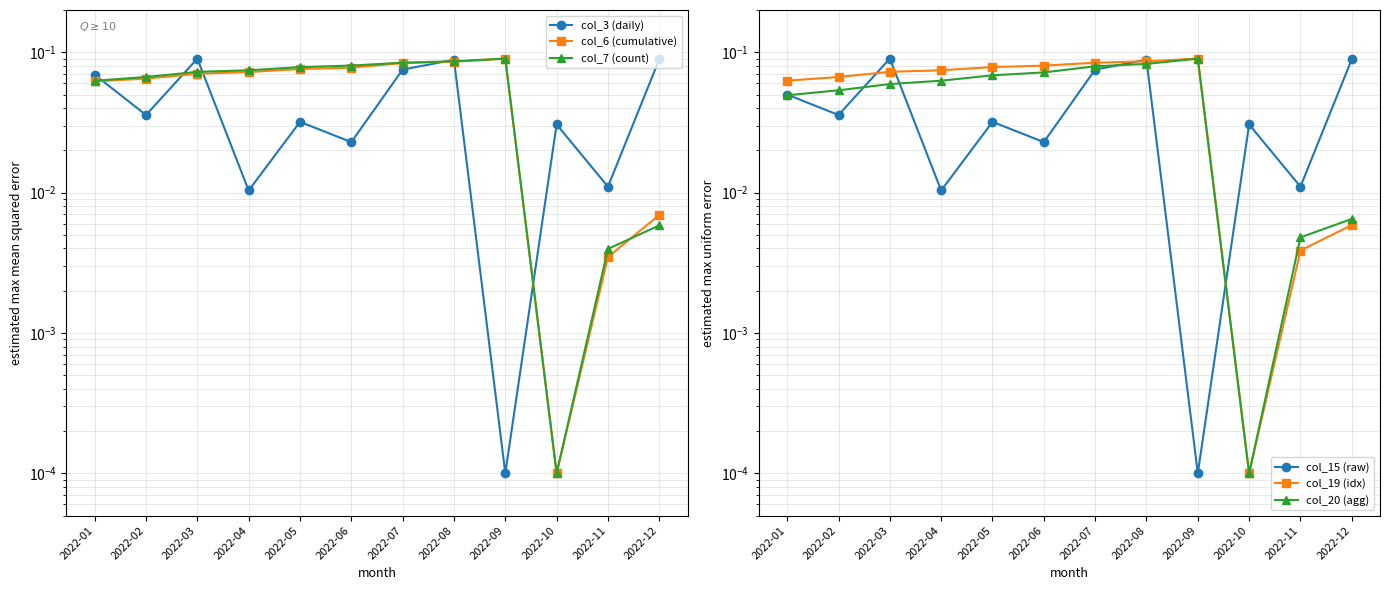

Reading left to right, transcribe all the data shown in this chart.

col_3 (daily): 2022-01=0.1	2022-02=0.0	2022-03=0.1	2022-04=0.0	2022-05=0.0	2022-06=0.0	2022-07=0.1	2022-08=0.1	2022-09=0.0	2022-10=0.0	2022-11=0.0	2022-12=0.1
col_6 (cumulative): 2022-01=0.1	2022-02=0.1	2022-03=0.1	2022-04=0.1	2022-05=0.1	2022-06=0.1	2022-07=0.1	2022-08=0.1	2022-09=0.1	2022-10=0.0	2022-11=0.0	2022-12=0.0
col_7 (count): 2022-01=0.1	2022-02=0.1	2022-03=0.1	2022-04=0.1	2022-05=0.1	2022-06=0.1	2022-07=0.1	2022-08=0.1	2022-09=0.1	2022-10=0.0	2022-11=0.0	2022-12=0.0
col_15 (raw): 2022-01=0.0	2022-02=0.0	2022-03=0.1	2022-04=0.0	2022-05=0.0	2022-06=0.0	2022-07=0.1	2022-08=0.1	2022-09=0.0	2022-10=0.0	2022-11=0.0	2022-12=0.1
col_19 (idx): 2022-01=0.1	2022-02=0.1	2022-03=0.1	2022-04=0.1	2022-05=0.1	2022-06=0.1	2022-07=0.1	2022-08=0.1	2022-09=0.1	2022-10=0.0	2022-11=0.0	2022-12=0.0
col_20 (agg): 2022-01=0.0	2022-02=0.1	2022-03=0.1	2022-04=0.1	2022-05=0.1	2022-06=0.1	2022-07=0.1	2022-08=0.1	2022-09=0.1	2022-10=0.0	2022-11=0.0	2022-12=0.0